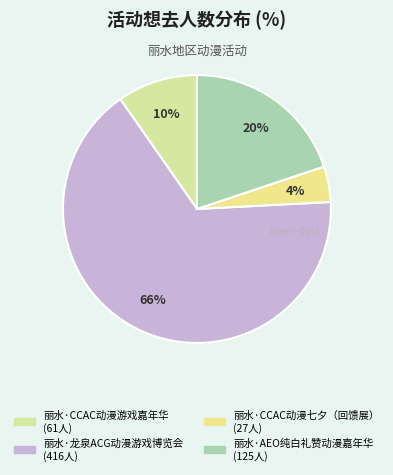

Does 丽水·龙泉ACG动漫游戏博览会 represent more than half of the total?

Yes